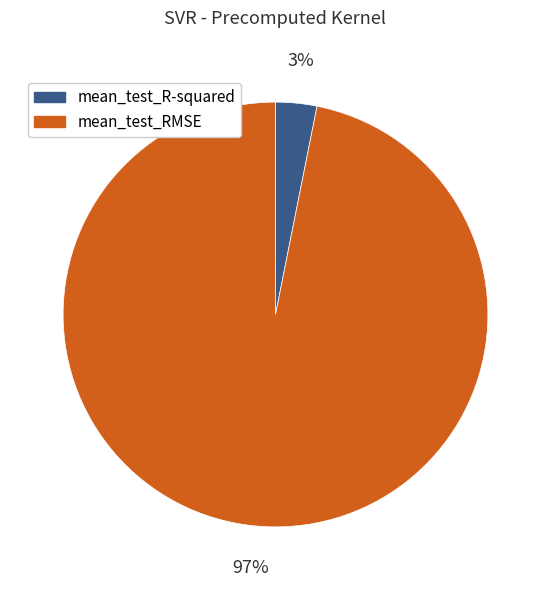

Rank the categories by value from highest to lowest.

mean_test_RMSE, mean_test_R-squared